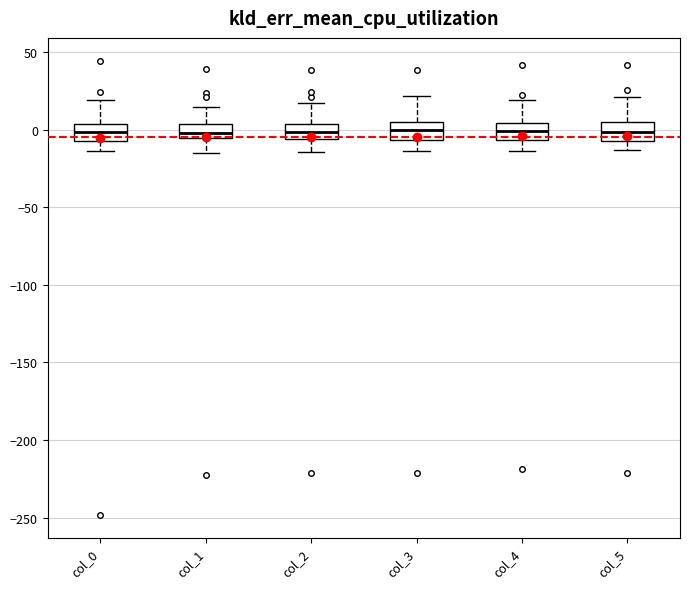

Where does the upper whisker of the box for col_2 end on the y-axis? The values are not printed on the chart, so give them approximately, as read against the axis.

15